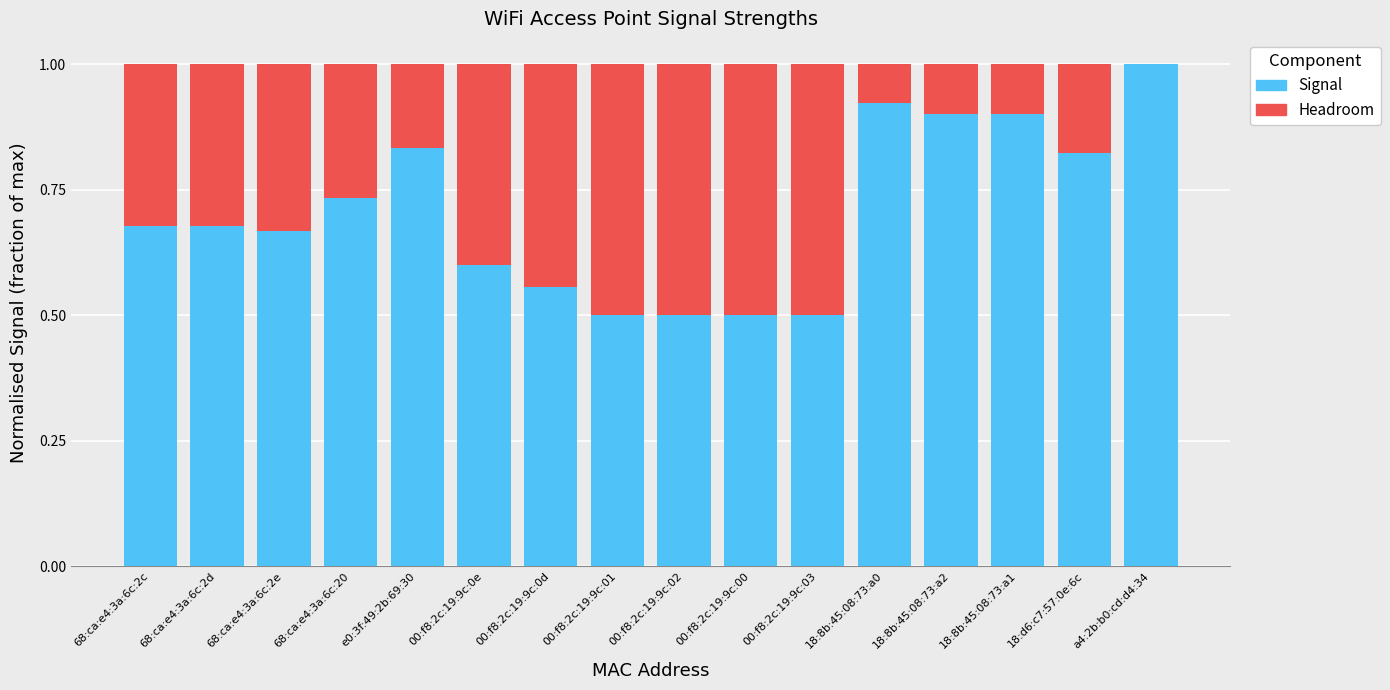

What is the total value across all series at 18:d6:c7:57:0e:6c?

1.0